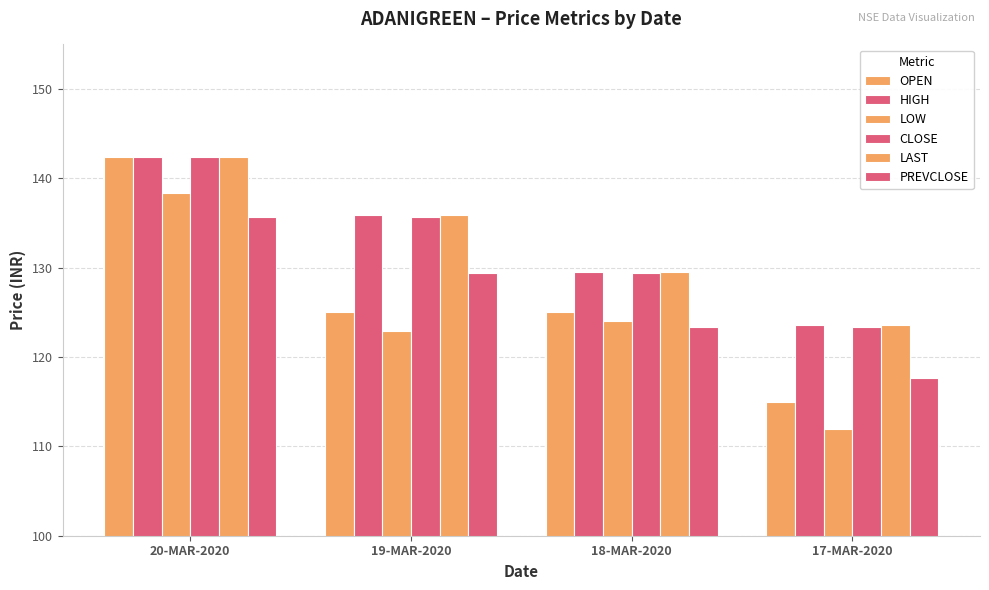

Reading left to right, transcribe all the data shown in this chart.

OPEN: 20-MAR-2020=142.4	19-MAR-2020=125.0	18-MAR-2020=125.1	17-MAR-2020=115.0
HIGH: 20-MAR-2020=142.4	19-MAR-2020=135.8	18-MAR-2020=129.6	17-MAR-2020=123.5
LOW: 20-MAR-2020=138.4	19-MAR-2020=123.0	18-MAR-2020=124.0	17-MAR-2020=111.9
CLOSE: 20-MAR-2020=142.3	19-MAR-2020=135.7	18-MAR-2020=129.4	17-MAR-2020=123.4
LAST: 20-MAR-2020=142.4	19-MAR-2020=135.8	18-MAR-2020=129.6	17-MAR-2020=123.5
PREVCLOSE: 20-MAR-2020=135.7	19-MAR-2020=129.4	18-MAR-2020=123.4	17-MAR-2020=117.7